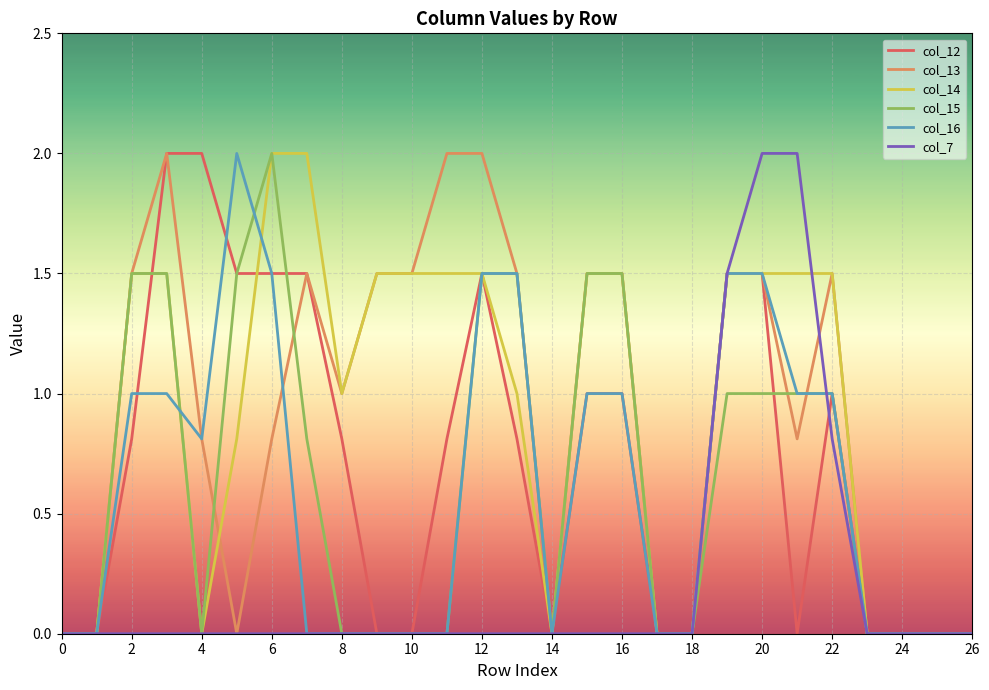

What is the maximum value for col_13?

2.0